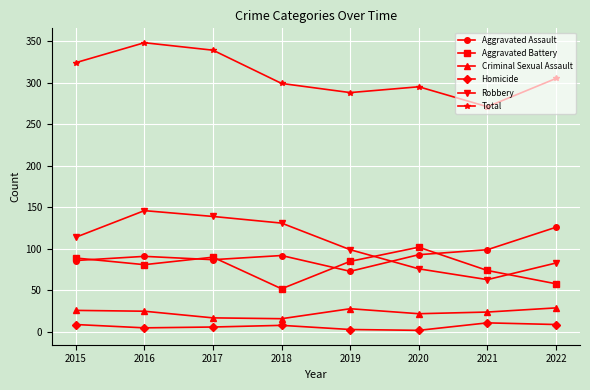

At which category does Total reach its first local peak?

2016